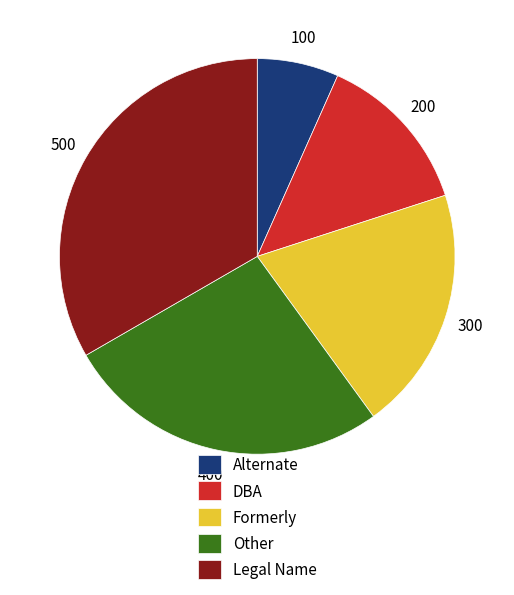

Is the sum of DBA and Other greater than half?

No